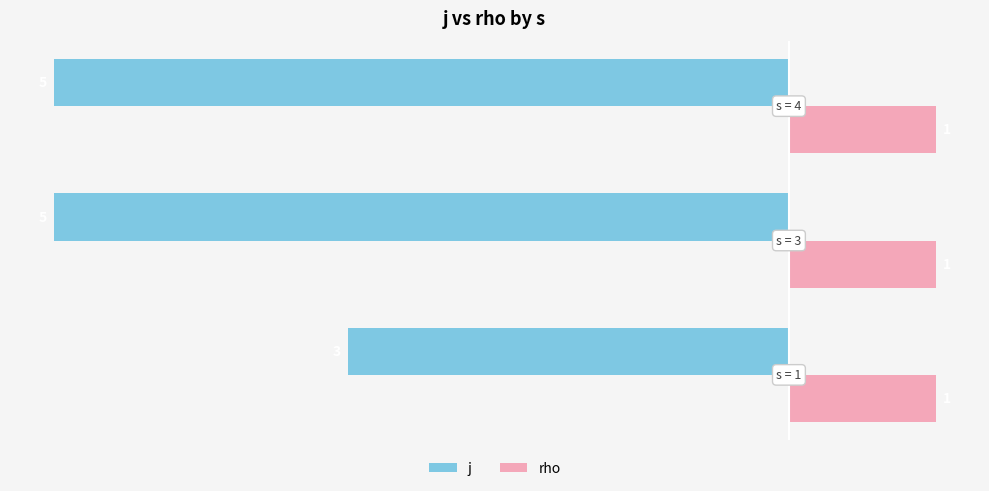

What are all the series names shown in the legend?

j, rho